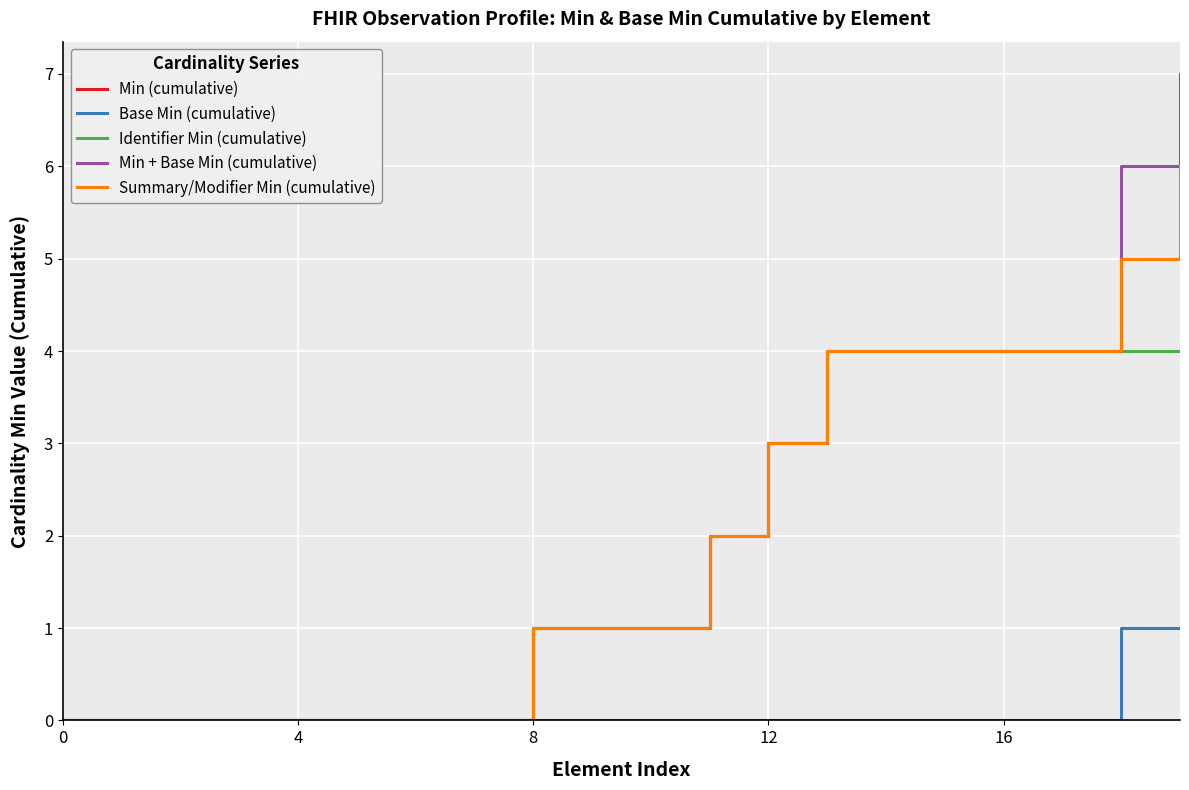

True or false: Min (cumulative) and Identifier Min (cumulative) intersect in this chart.

False